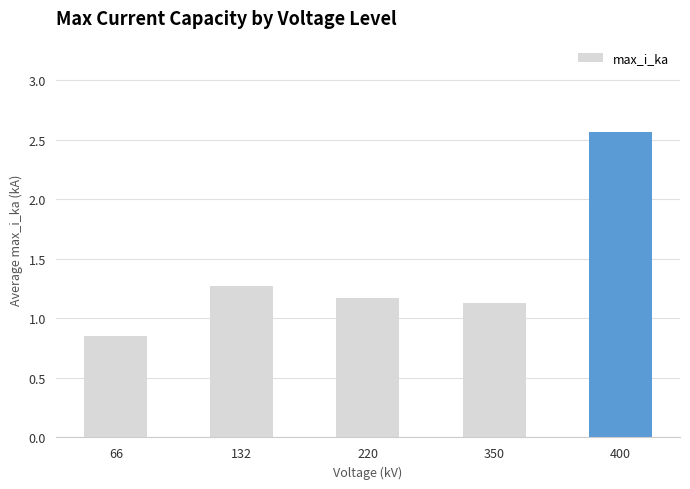

How many series are shown in this chart?

1